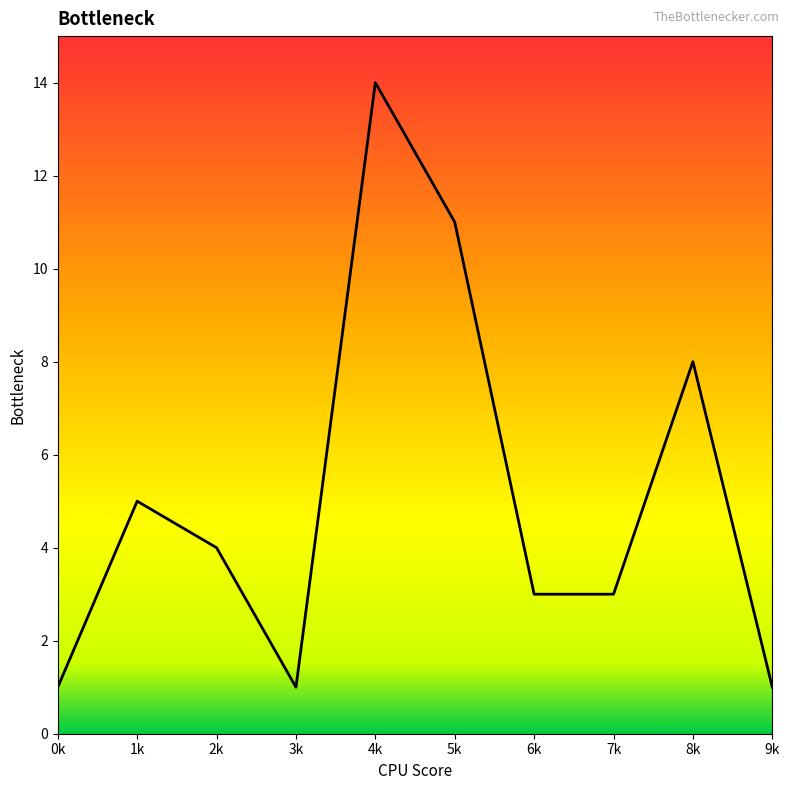

True or false: the data shows 7 at 4k.

False